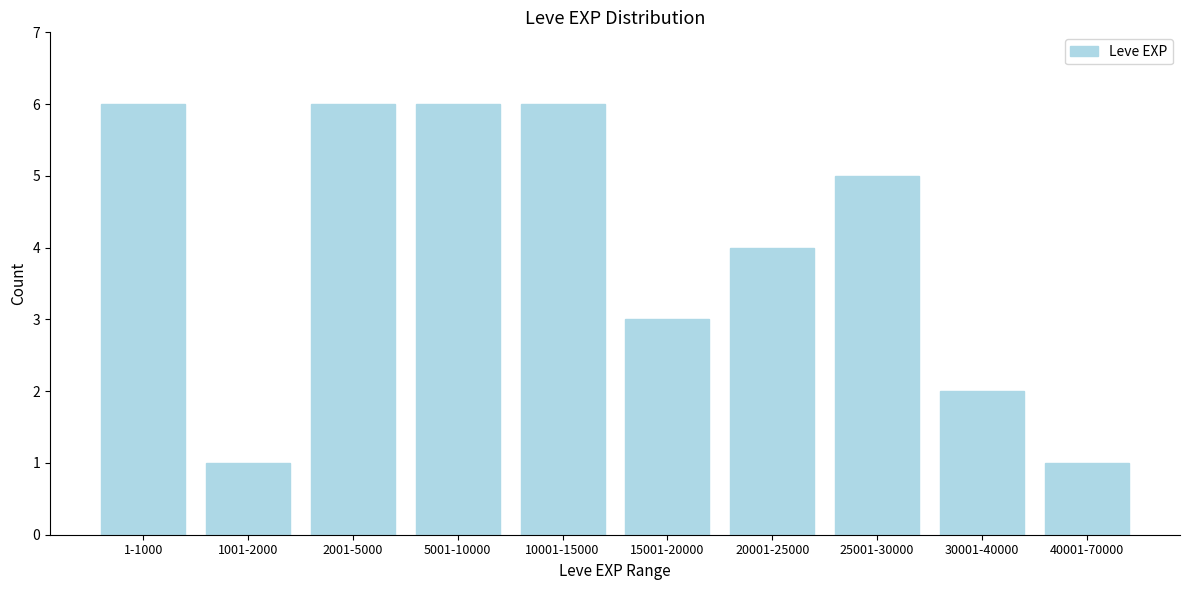

Reading left to right, extract all data points from this chart.

6	1	6	6	6	3	4	5	2	1